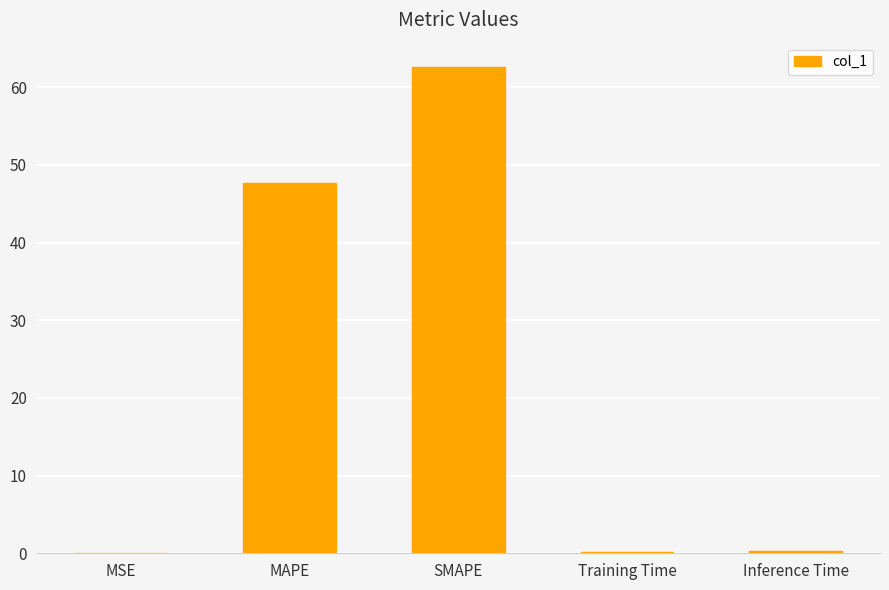

What is the sum of the values at MAPE and SMAPE?

110.3